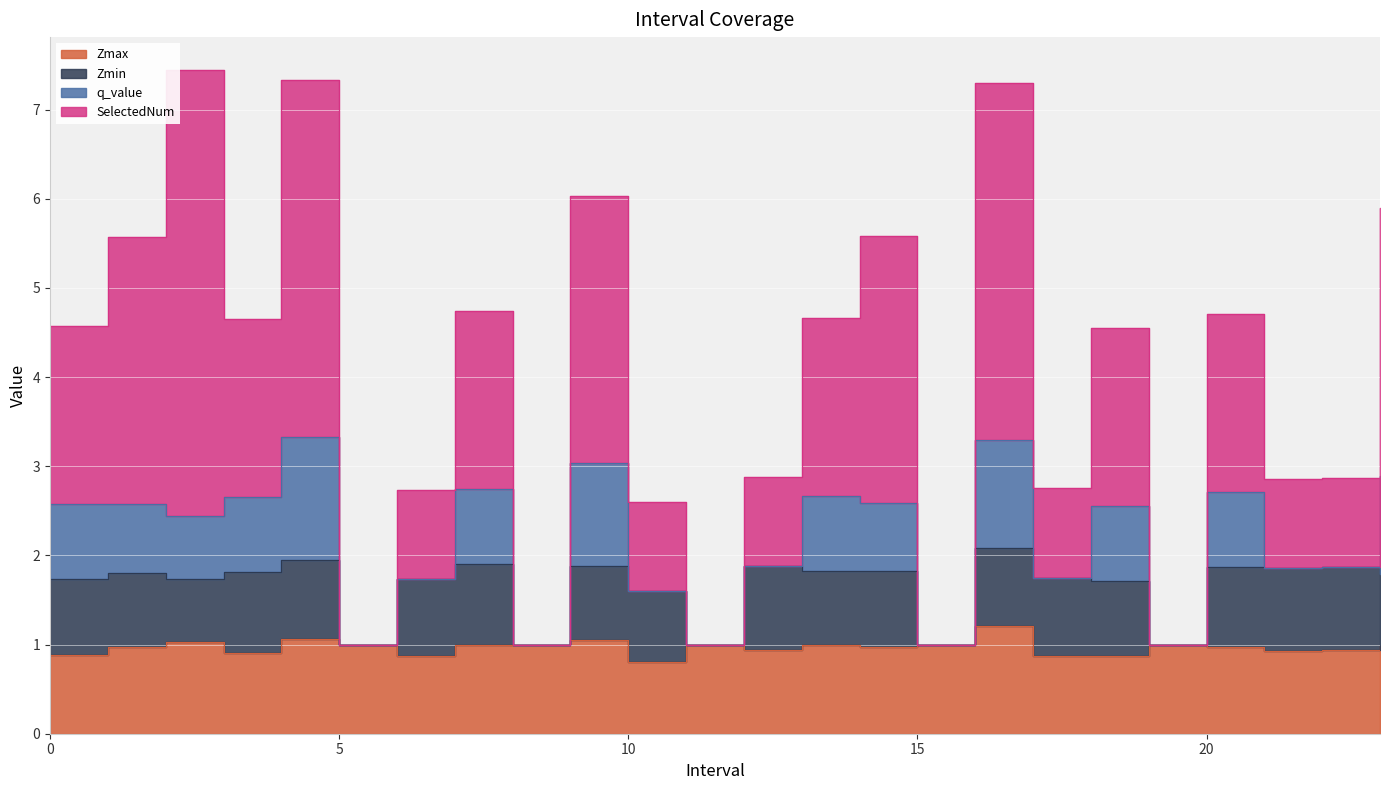

Between 3 and 11, which is larger?

11